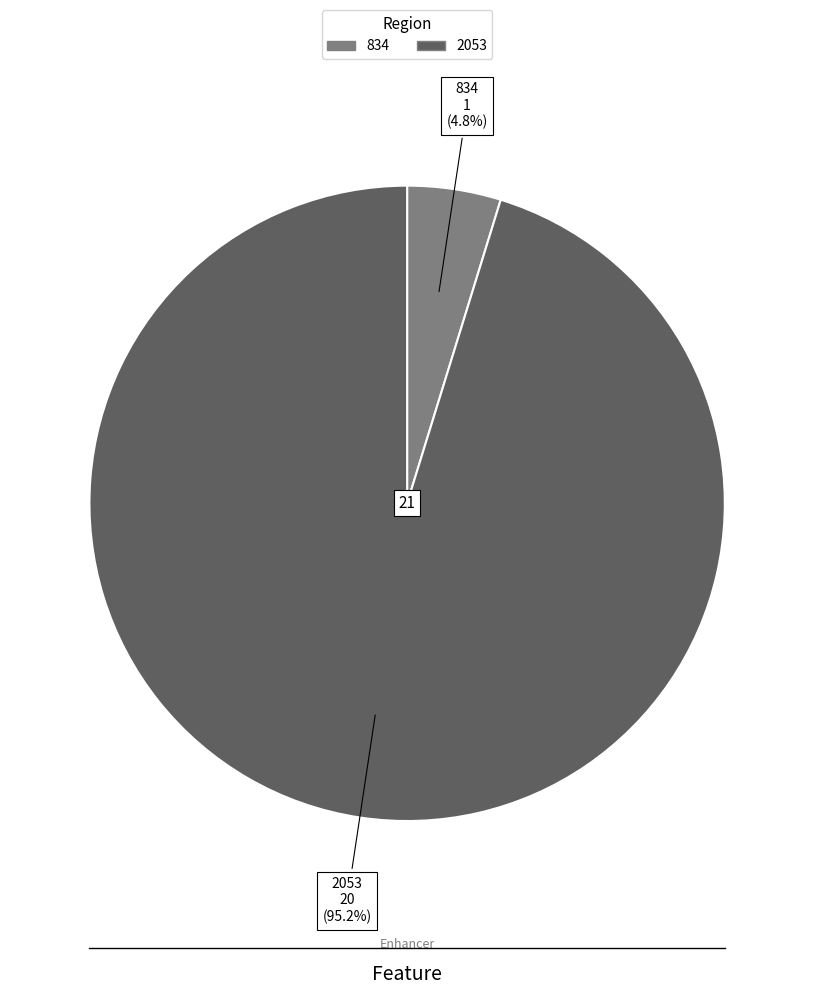

To the nearest percent, what percentage of the pie is 834?

5%